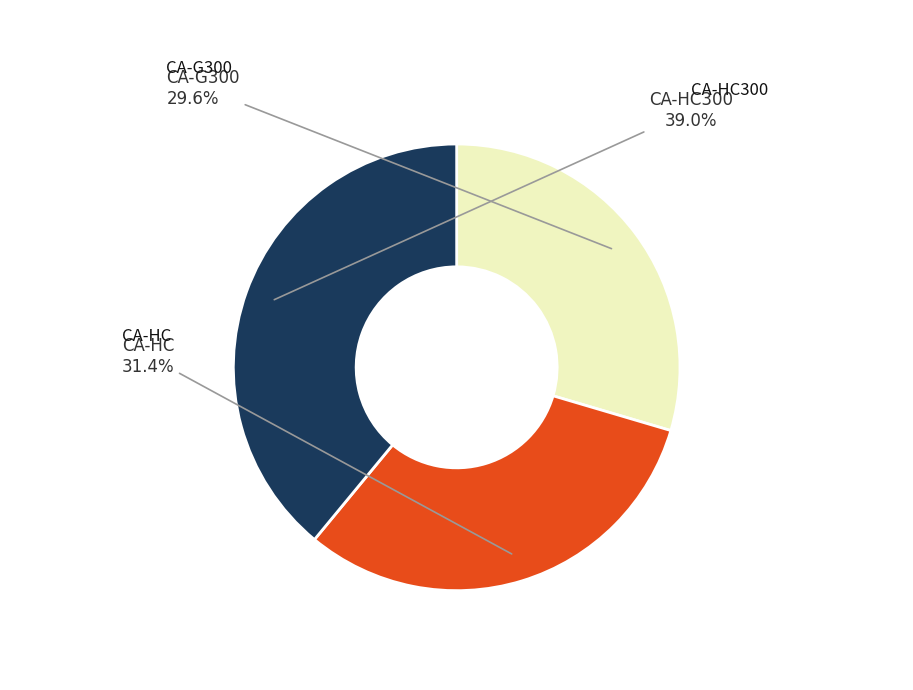

Count the number of slices in the pie.

3